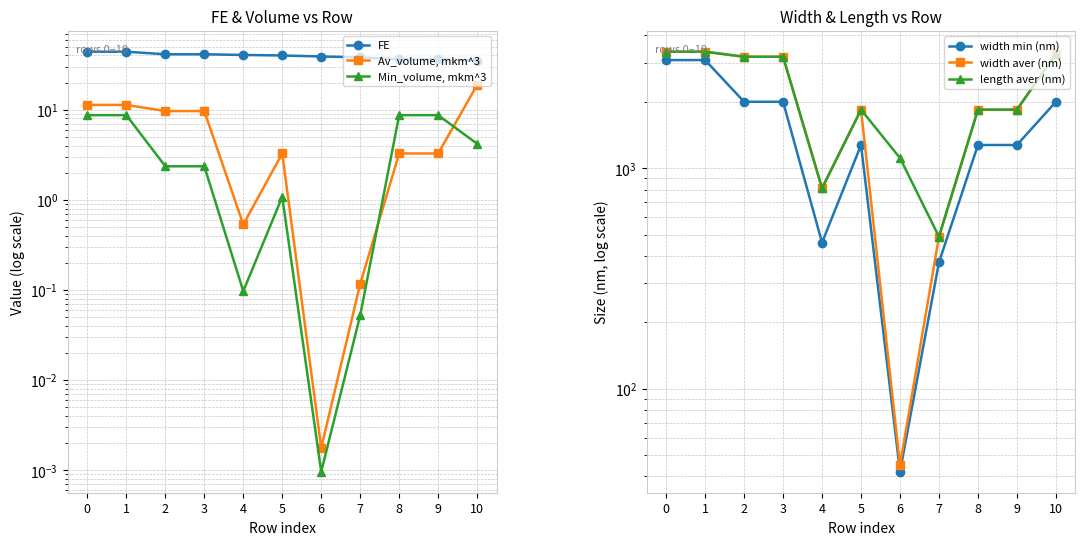

Which category has the lowest value in the length aver (nm) series?

7